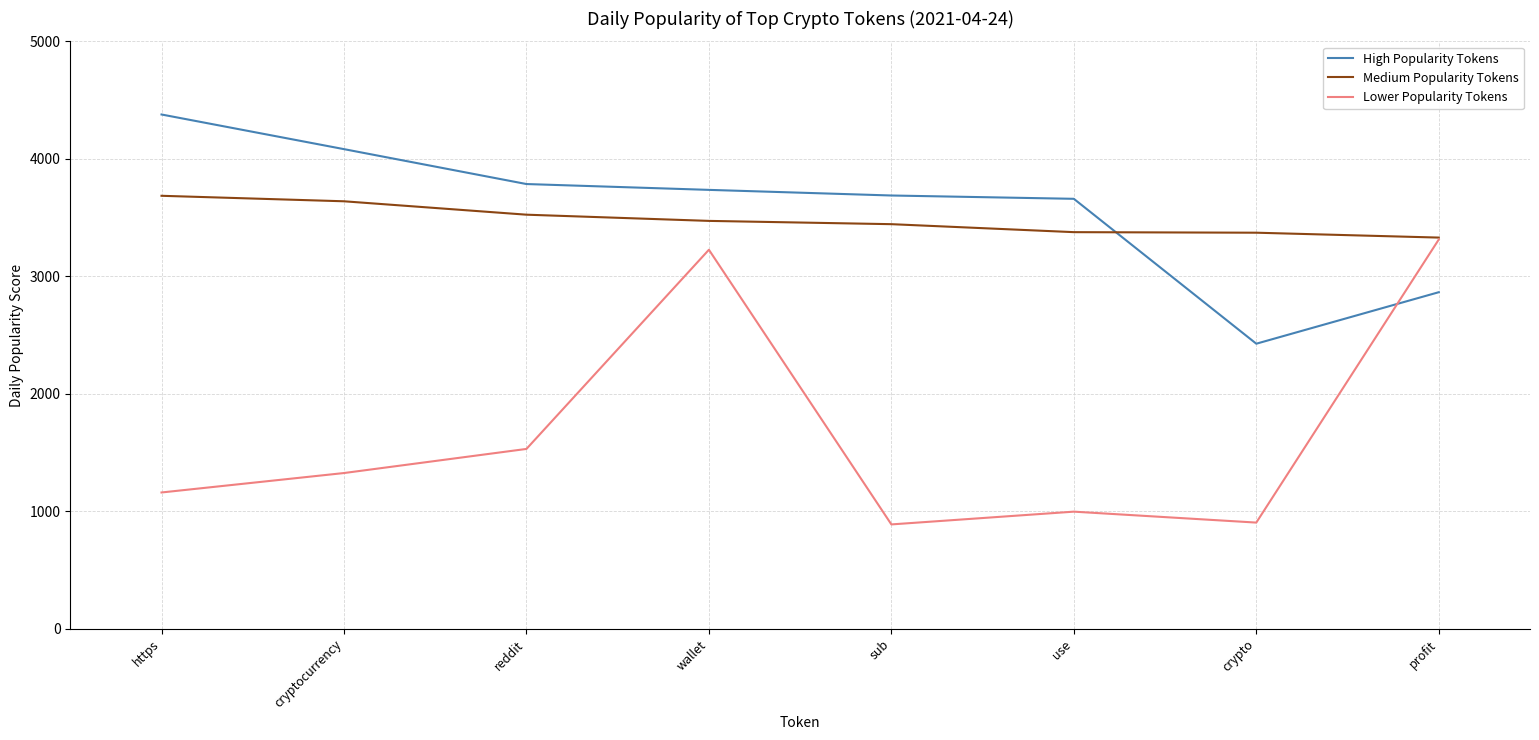

How many lines are shown in the chart?

3